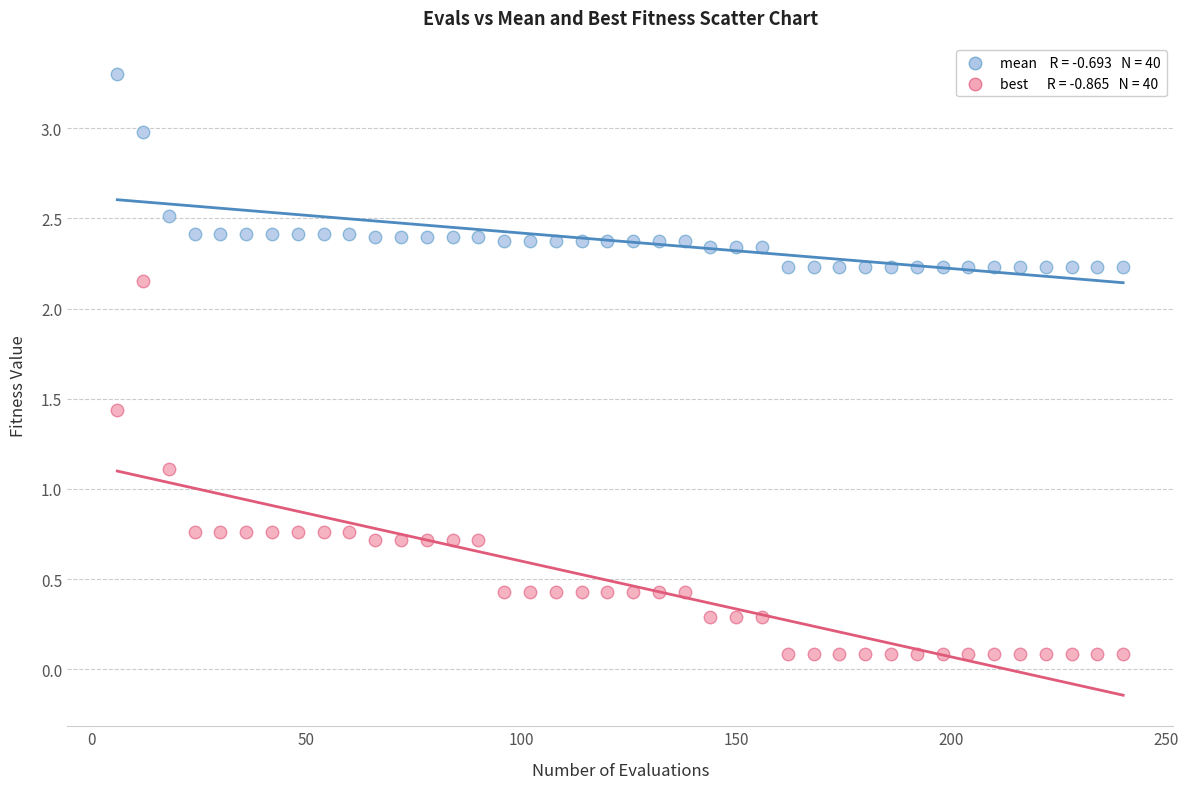

Across all data points, what is the range of Y values (max minus min)?

3.2